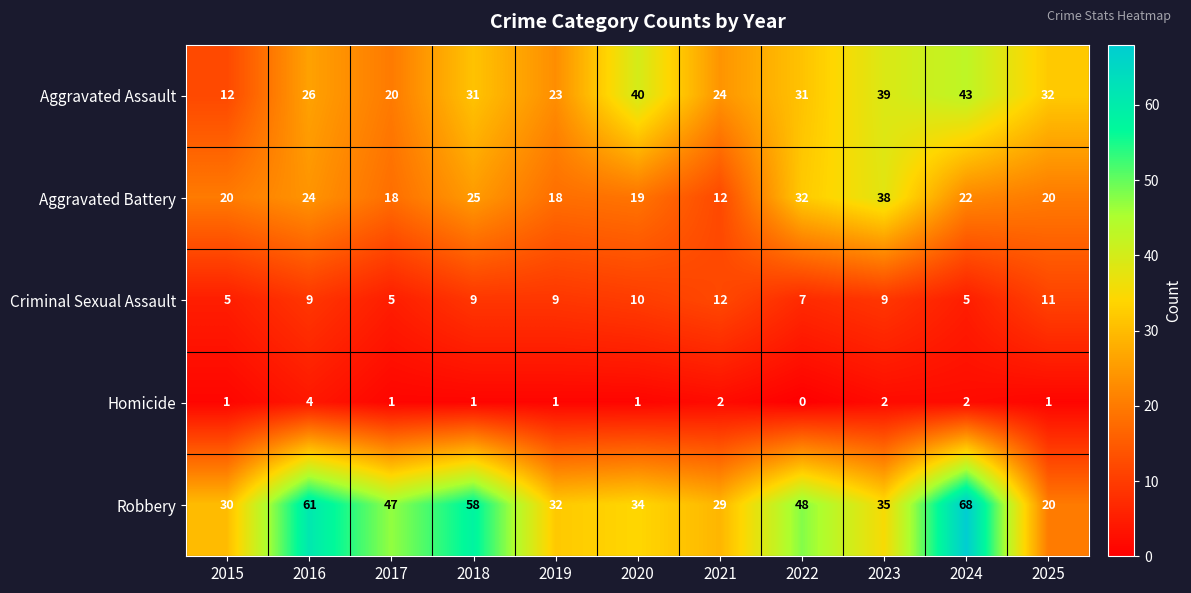

At which category is the sum across all series the highest?

2024